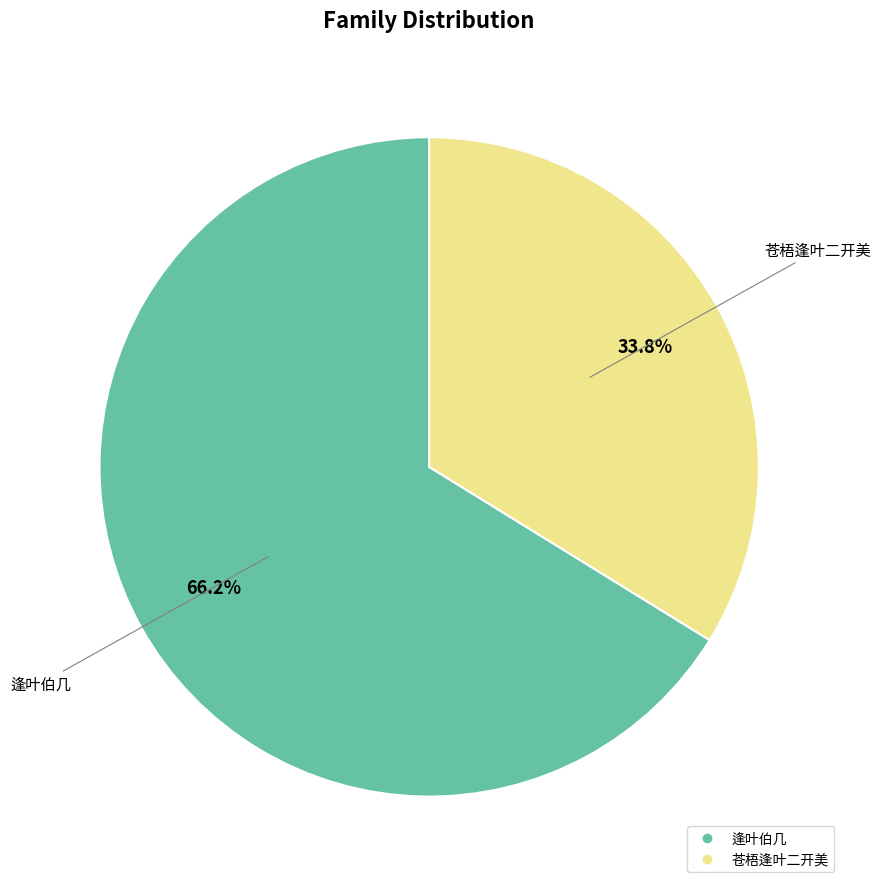

Rank the categories by value from highest to lowest.

逢叶伯几, 苍梧逢叶二开美